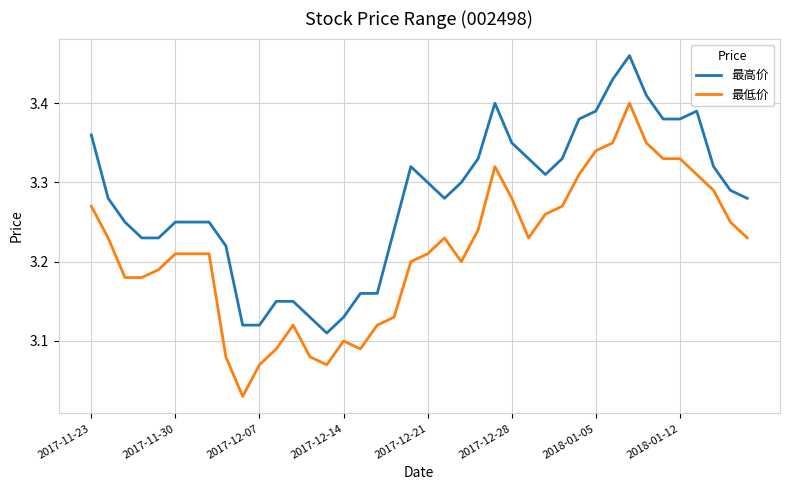

Rank the series by their maximum value, from highest to lowest.

最高价, 最低价